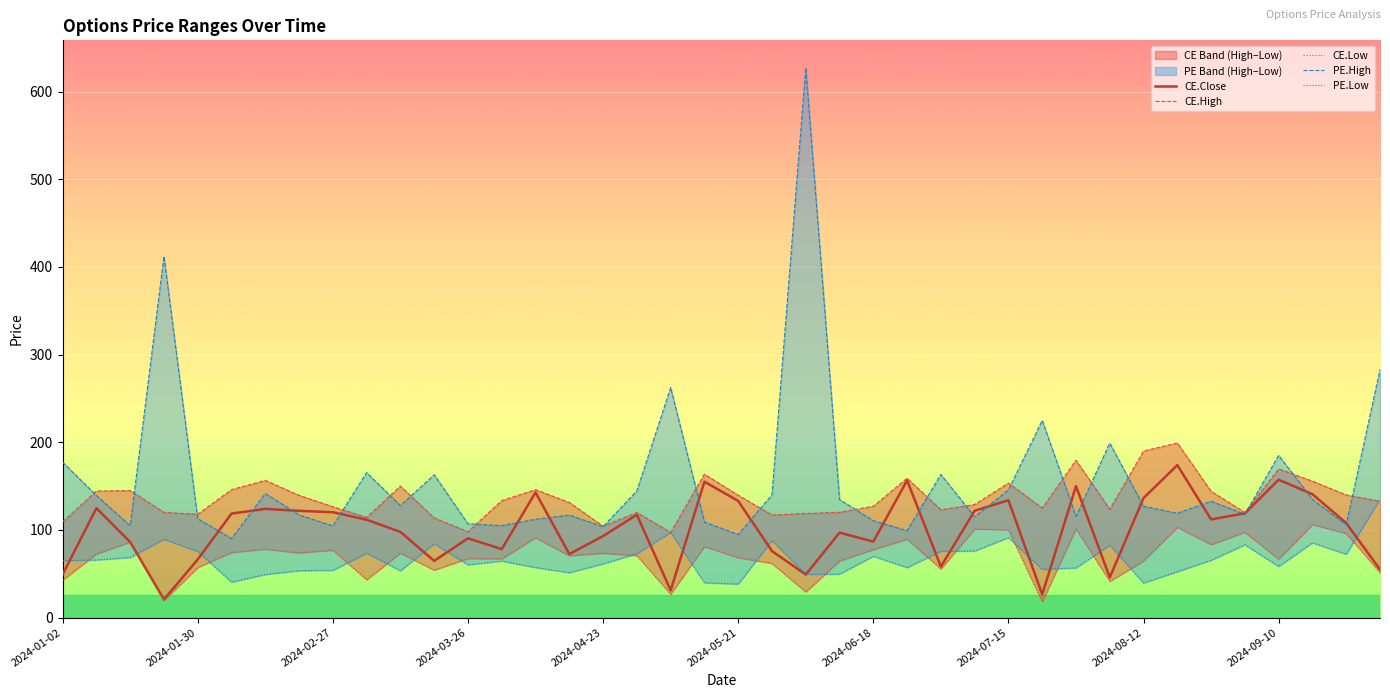

What is the lowest value of the CE.Close series?

20.7